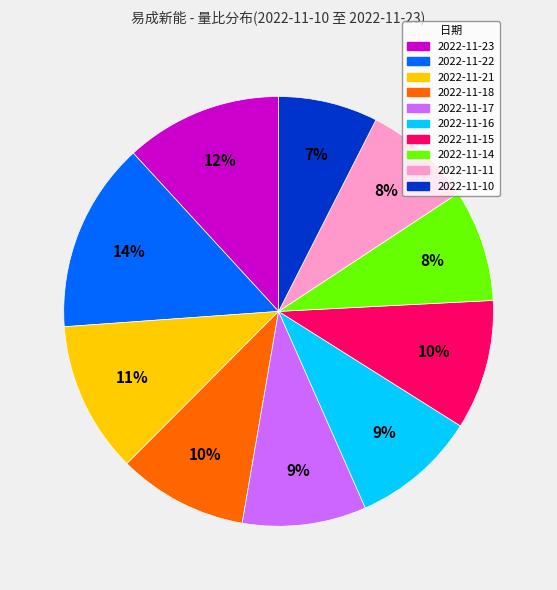

What is the change in value from 2022-11-21 to 2022-11-11?

-0.3